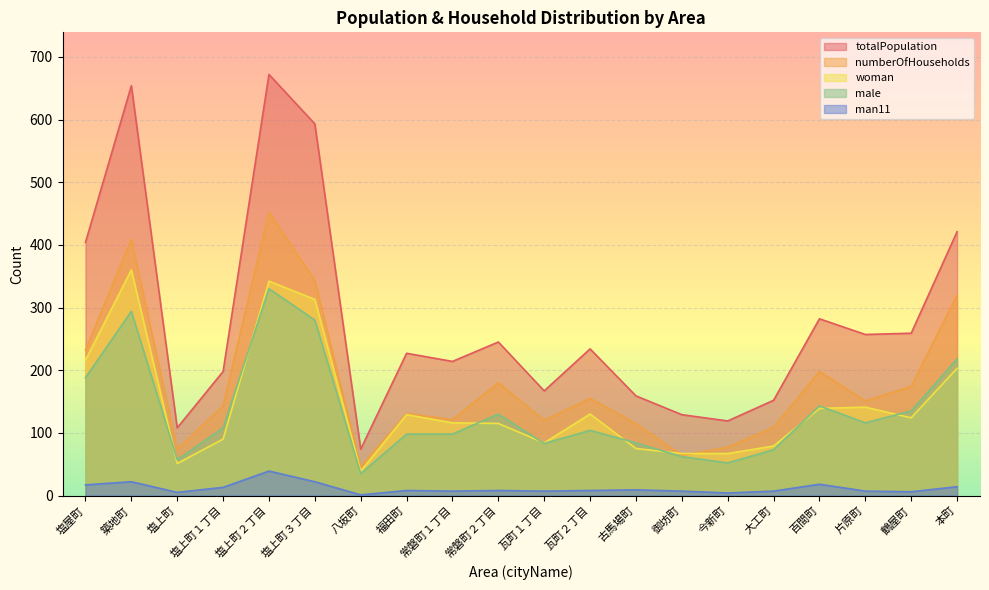

Which category has the lowest value across all series?

八坂町